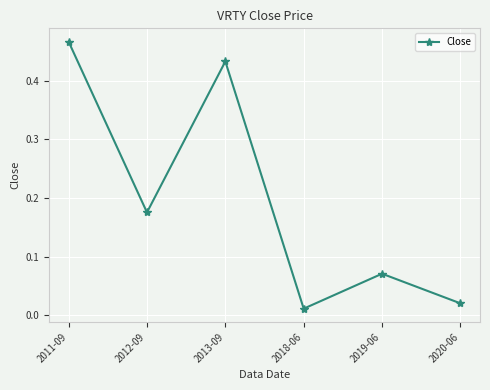

Does the chart have visible grid lines?

Yes